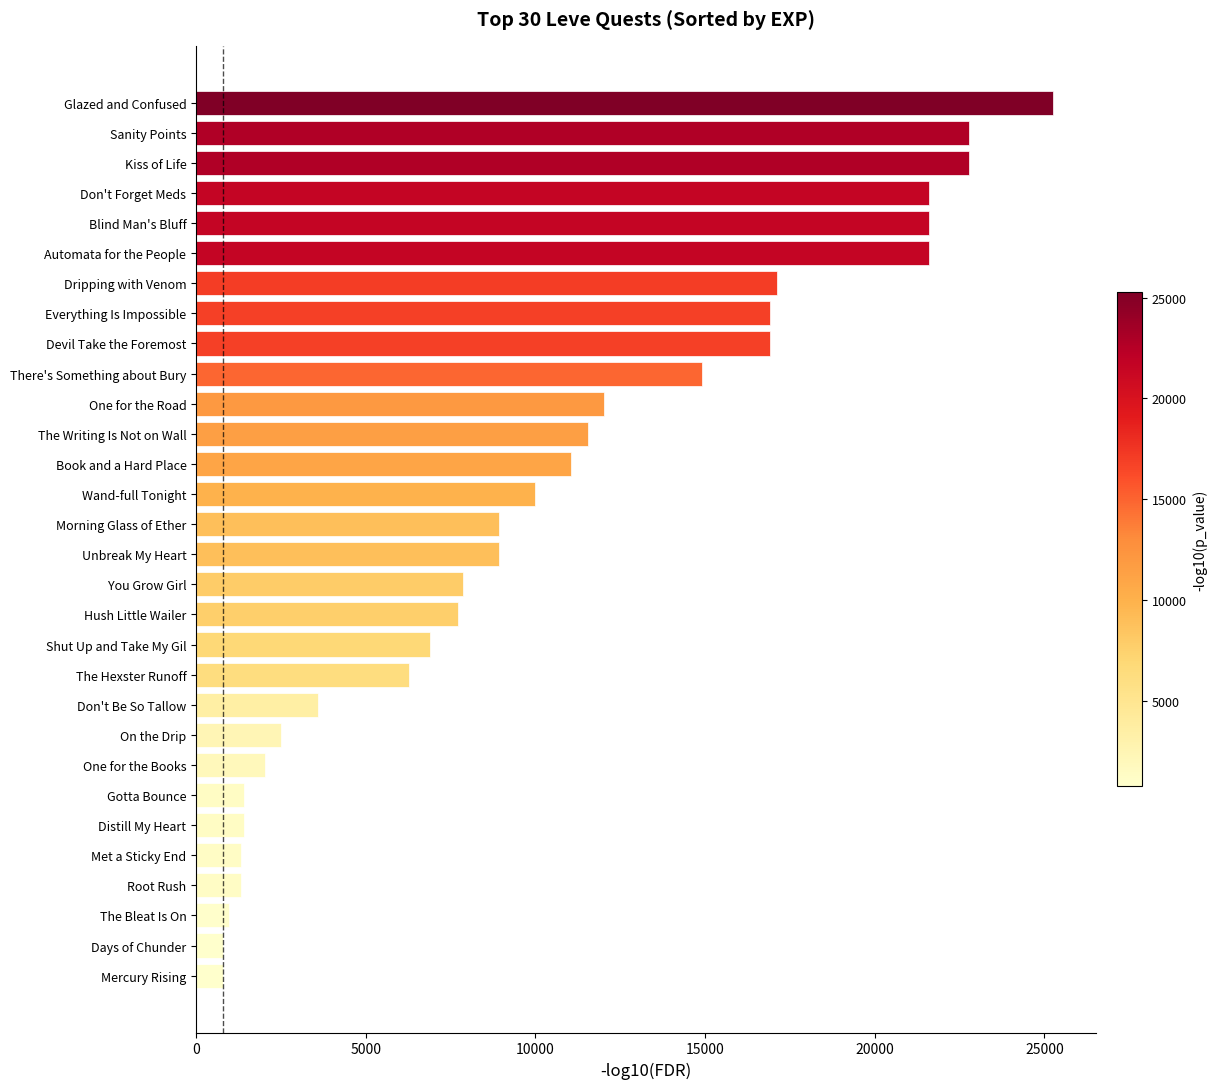

Are the bars grouped side by side (vs. stacked)?

No